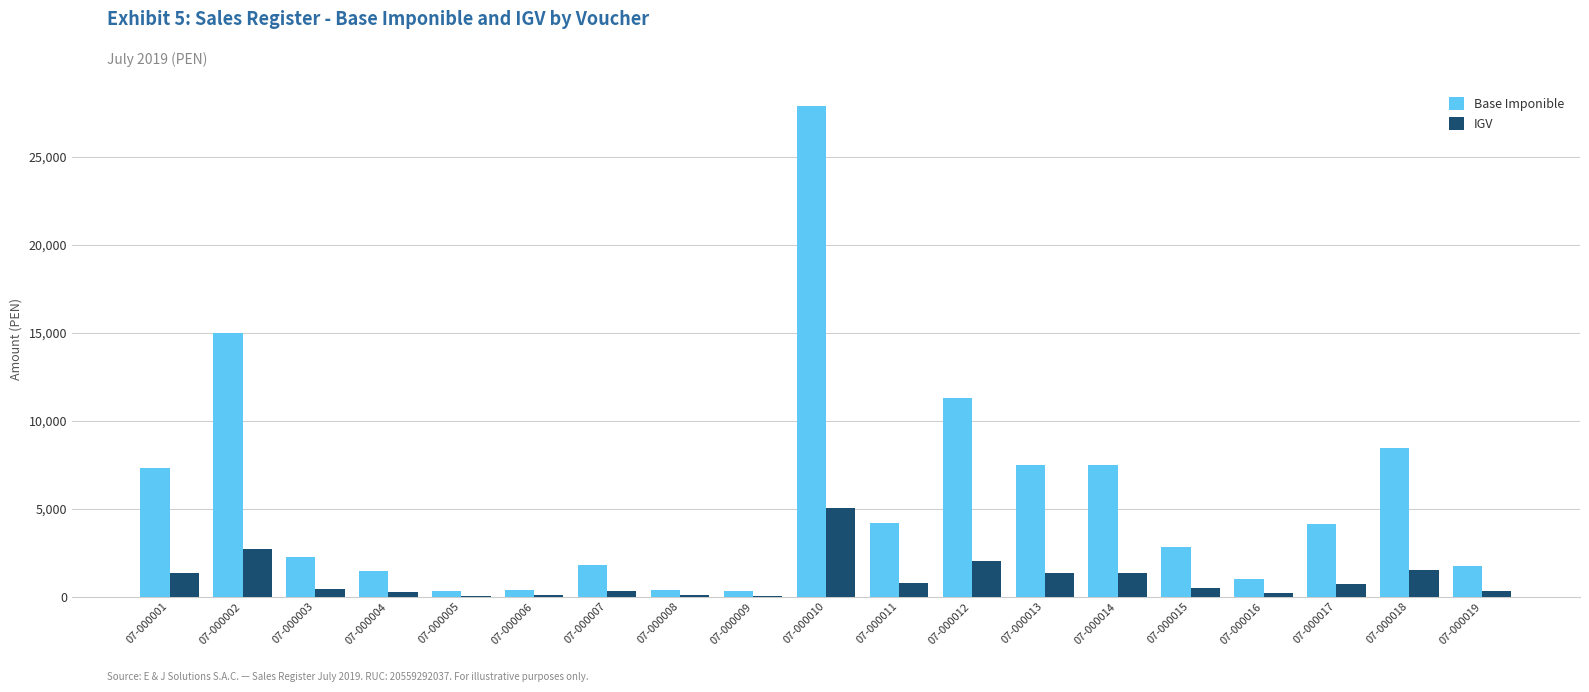

What is the average value of the IGV series?

1001.9